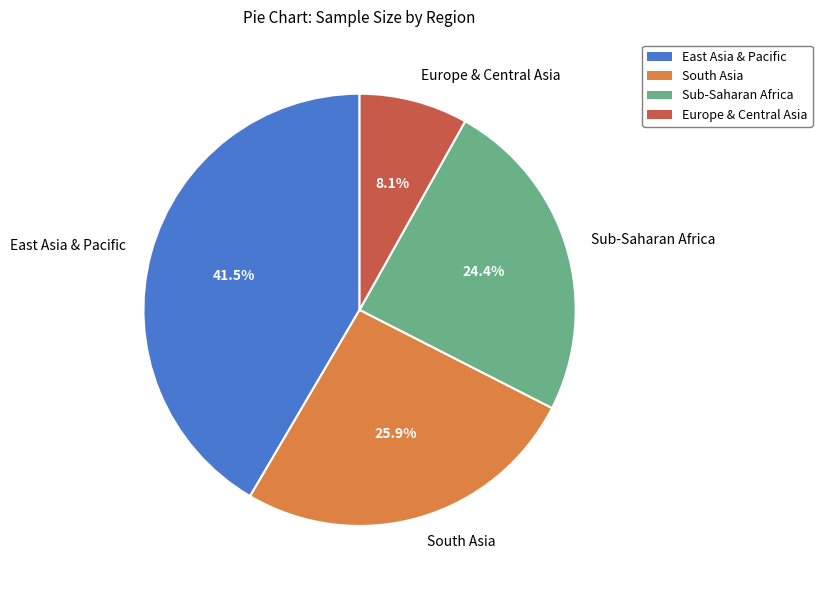

To the nearest percent, what is the difference between the largest and smallest slice percentages?

33%